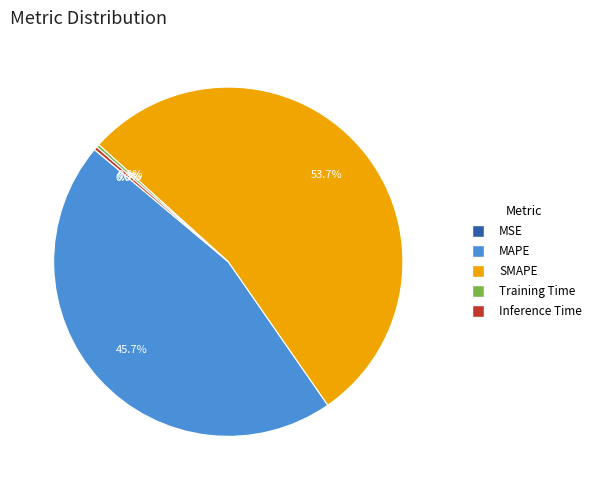

What percentage is NOT represented by Training Time?

99.7%